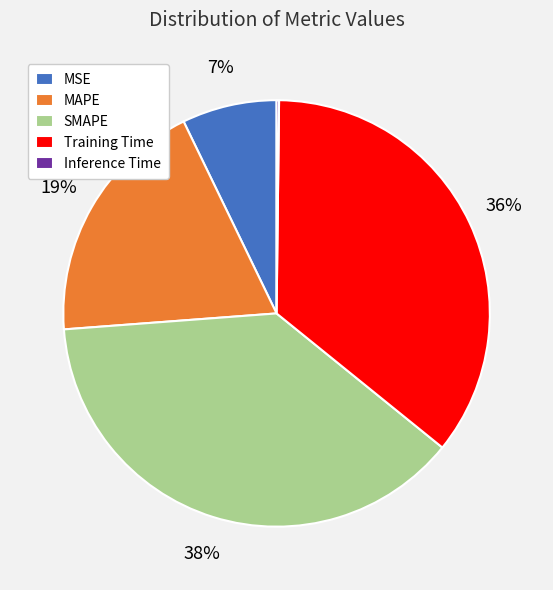

Is there a majority slice in this chart?

No